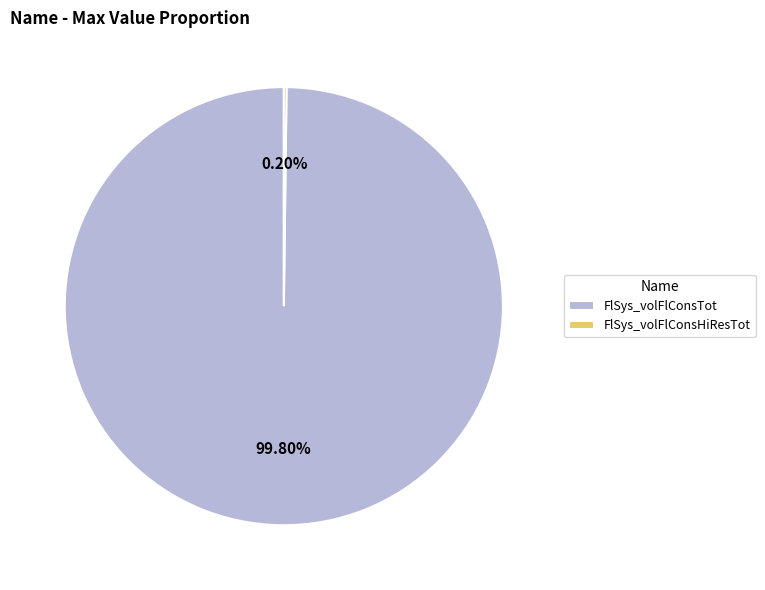

Is FlSys_volFlConsTot the majority of the pie?

Yes